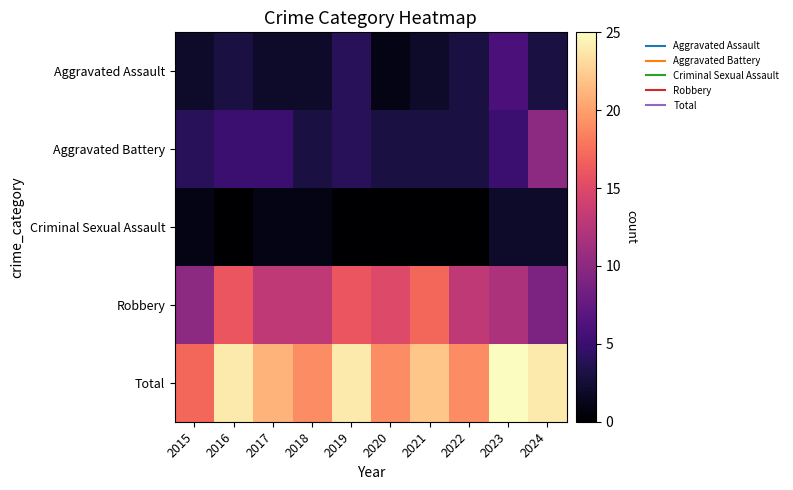

Reading left to right, extract all data points from this chart.

Aggravated Assault: 2015=2	2016=3	2017=2	2018=2	2019=4	2020=1	2021=2	2022=3	2023=6	2024=3
Aggravated Battery: 2015=4	2016=5	2017=5	2018=3	2019=4	2020=3	2021=3	2022=3	2023=5	2024=10
Criminal Sexual Assault: 2015=1	2016=0	2017=1	2018=1	2019=0	2020=0	2021=0	2022=0	2023=2	2024=2
Robbery: 2015=10	2016=16	2017=13	2018=13	2019=16	2020=15	2021=17	2022=13	2023=12	2024=9
Total: 2015=17	2016=24	2017=21	2018=19	2019=24	2020=19	2021=22	2022=19	2023=25	2024=24